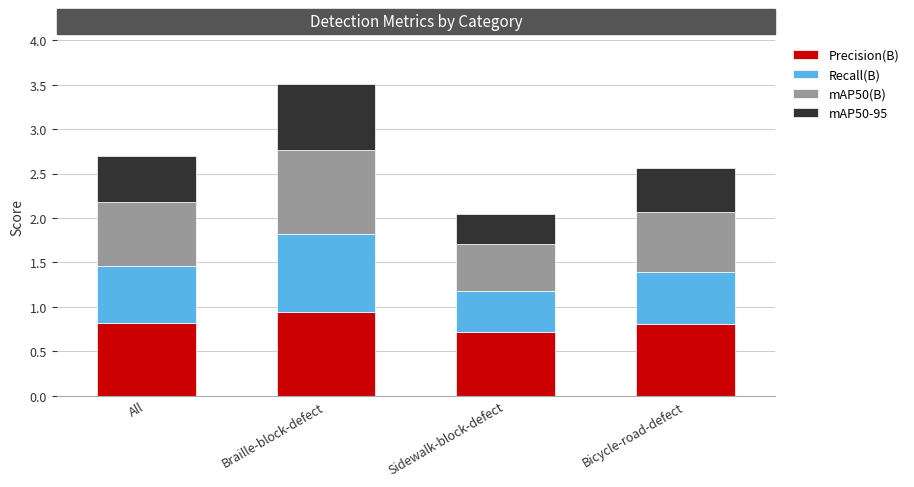

The value of Precision(B) at Bicycle-road-defect is 0.8. True or false?

True